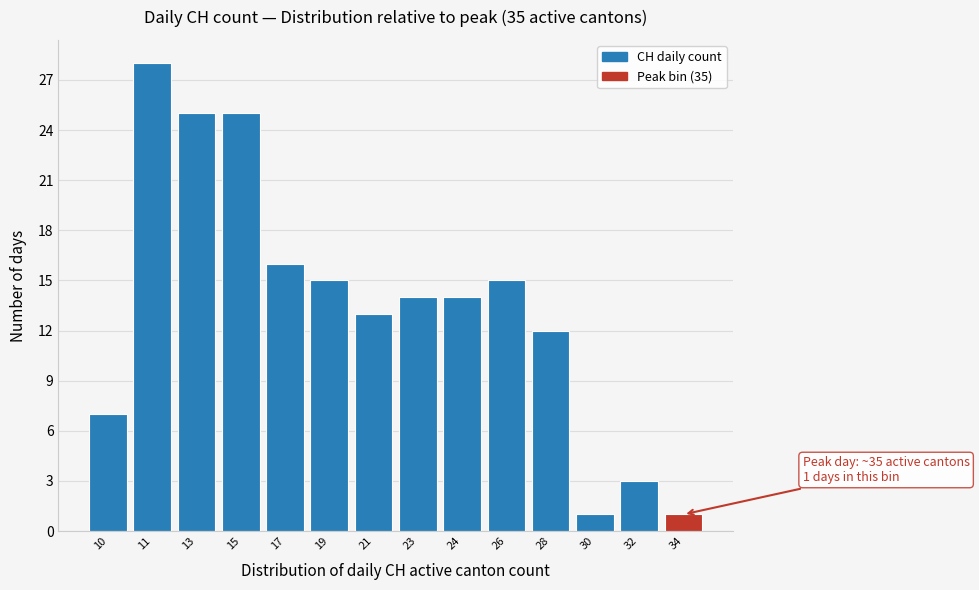

Reading right to left, extract all data points from this chart.

1	3	1	12	15	14	14	13	15	16	25	25	28	7